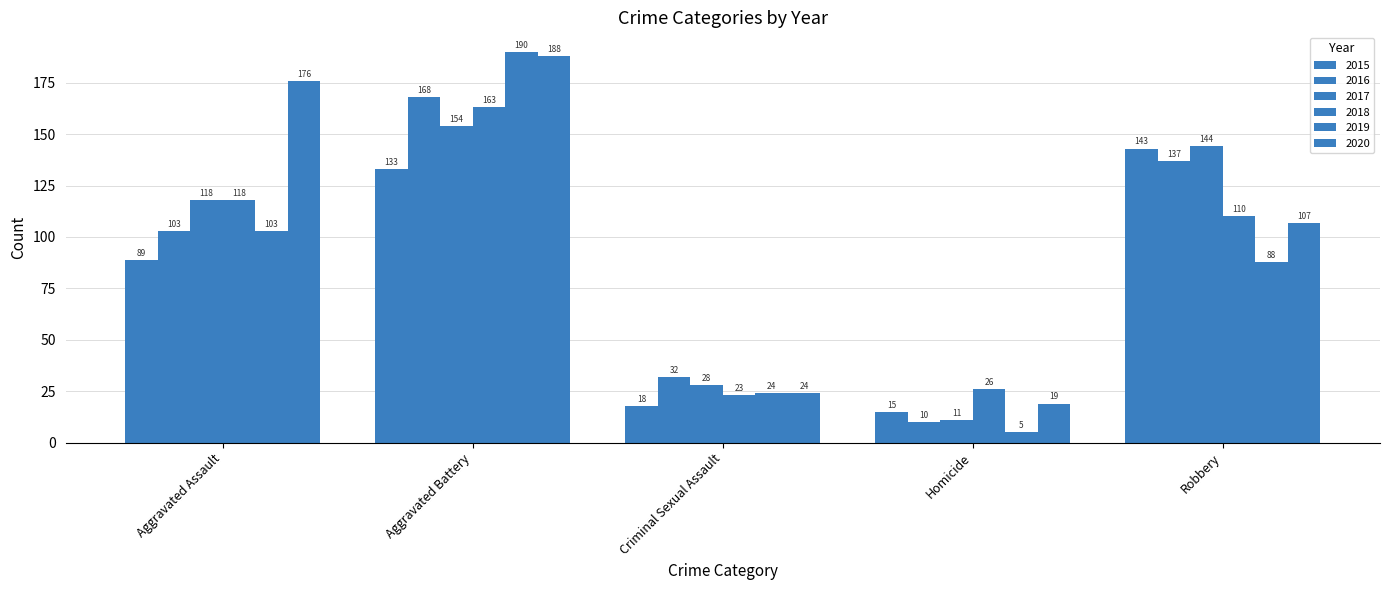

Between Aggravated Battery and Aggravated Assault, which is larger?

Aggravated Battery